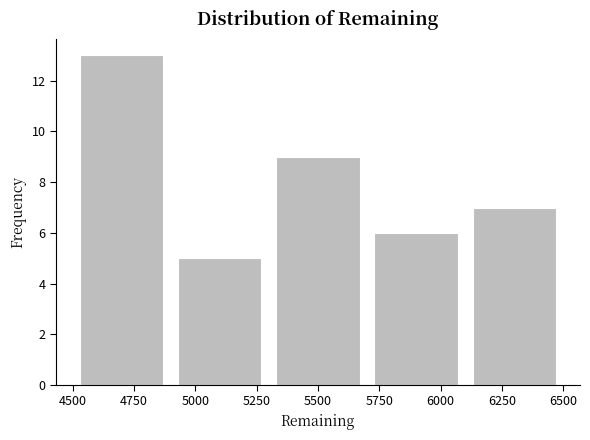

Reading left to right, transcribe this chart: for each bar, give the range it covers on the x-axis and its height. Neither the bar edges nor the heights are printed on the chart, so give them approximately, as read against the axes.

4500 to 4900: 13
4900 to 5300: 5
5300 to 5700: 9
5700 to 6100: 6
6100 to 6500: 7